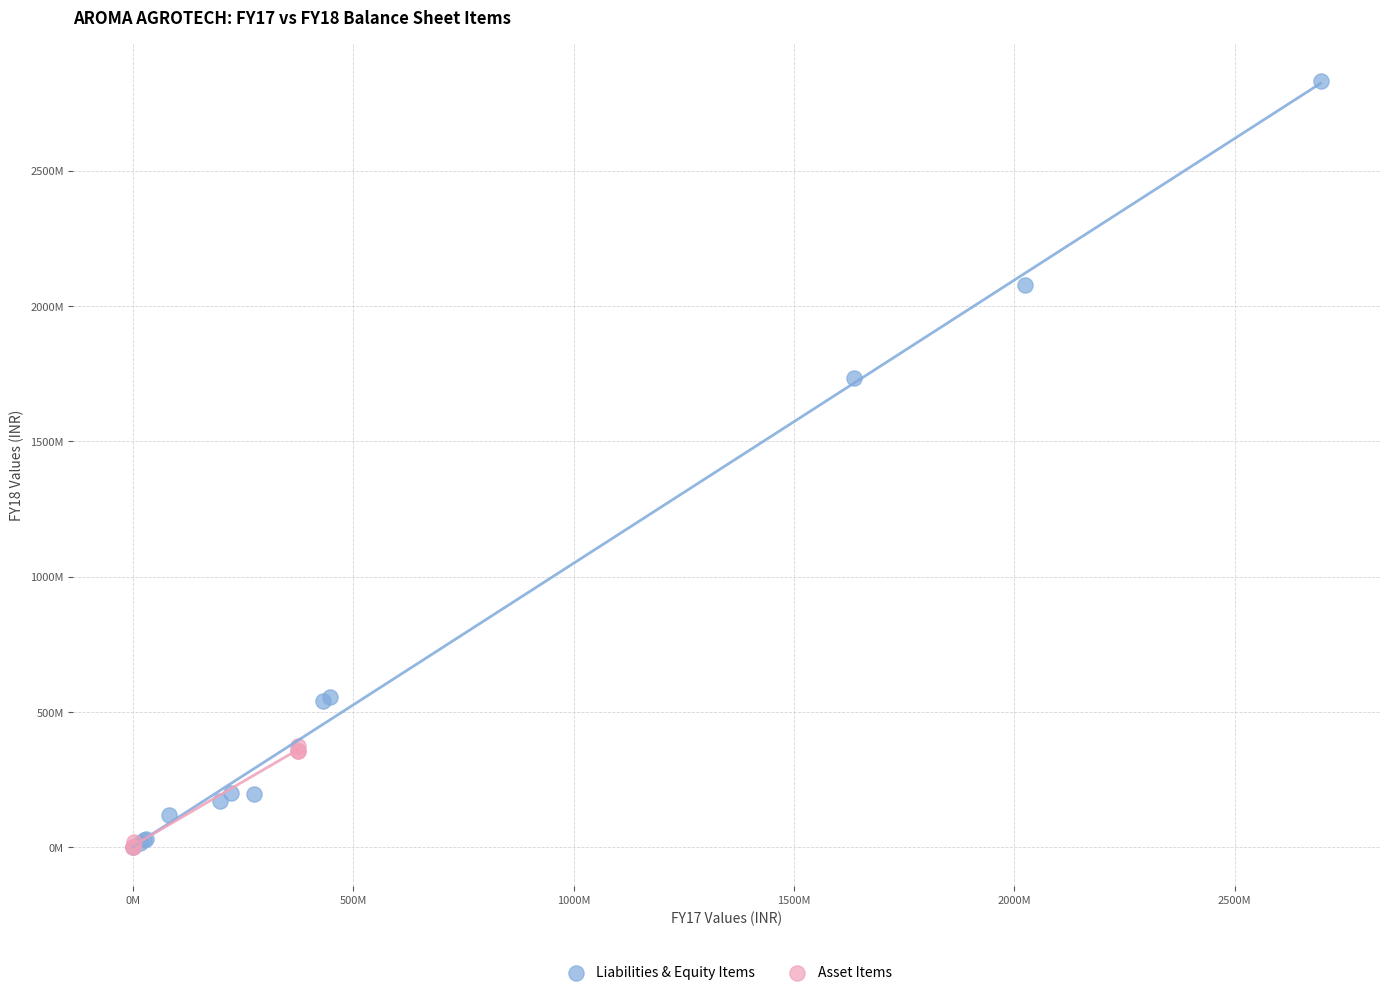

What are all the series names shown in the legend?

Liabilities & Equity Items, Asset Items